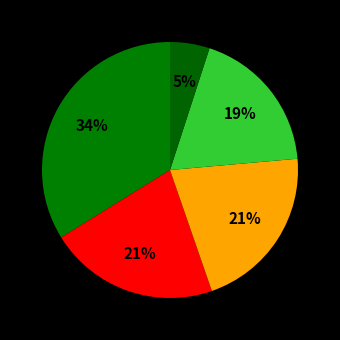

How many segments does this pie chart have?

5